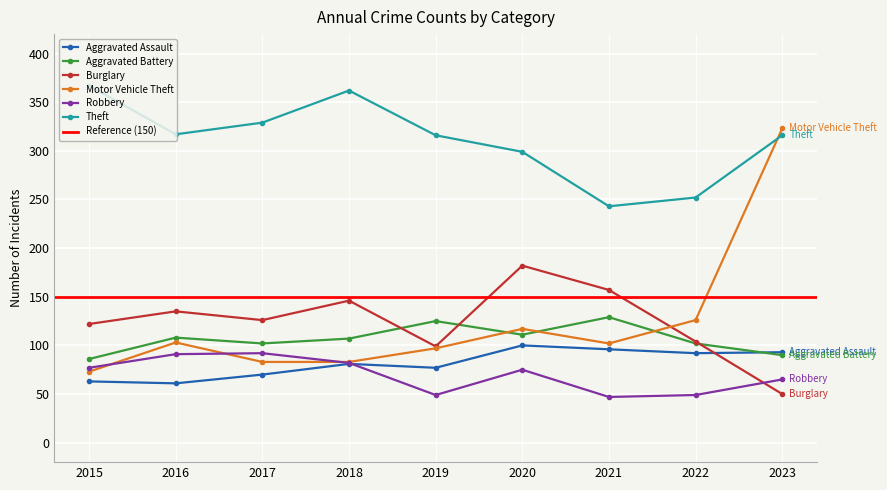

Which has a higher value, 2015 or 2018?

2018